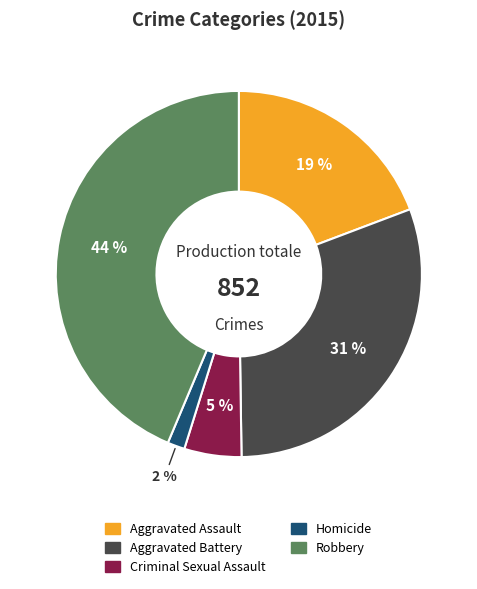

Which has a higher value, Robbery or Aggravated Assault?

Robbery